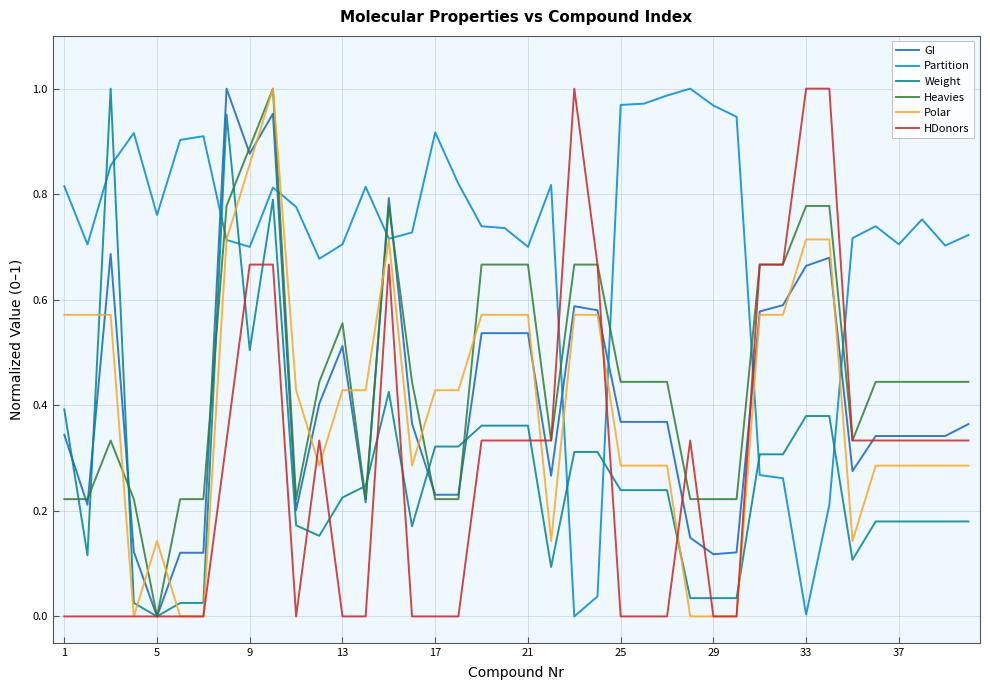

Which series has the largest total across all categories?

Partition